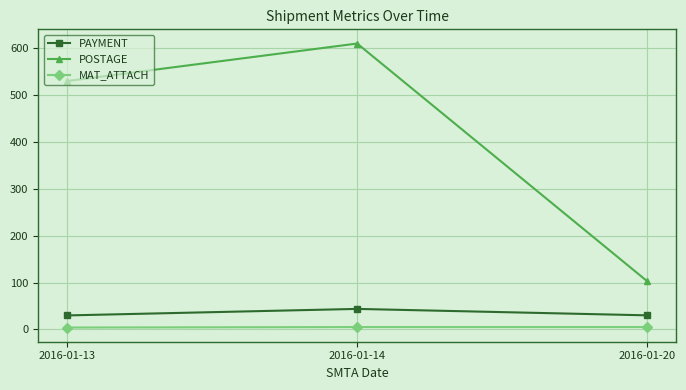

What is the average value of the POSTAGE series?

414.3